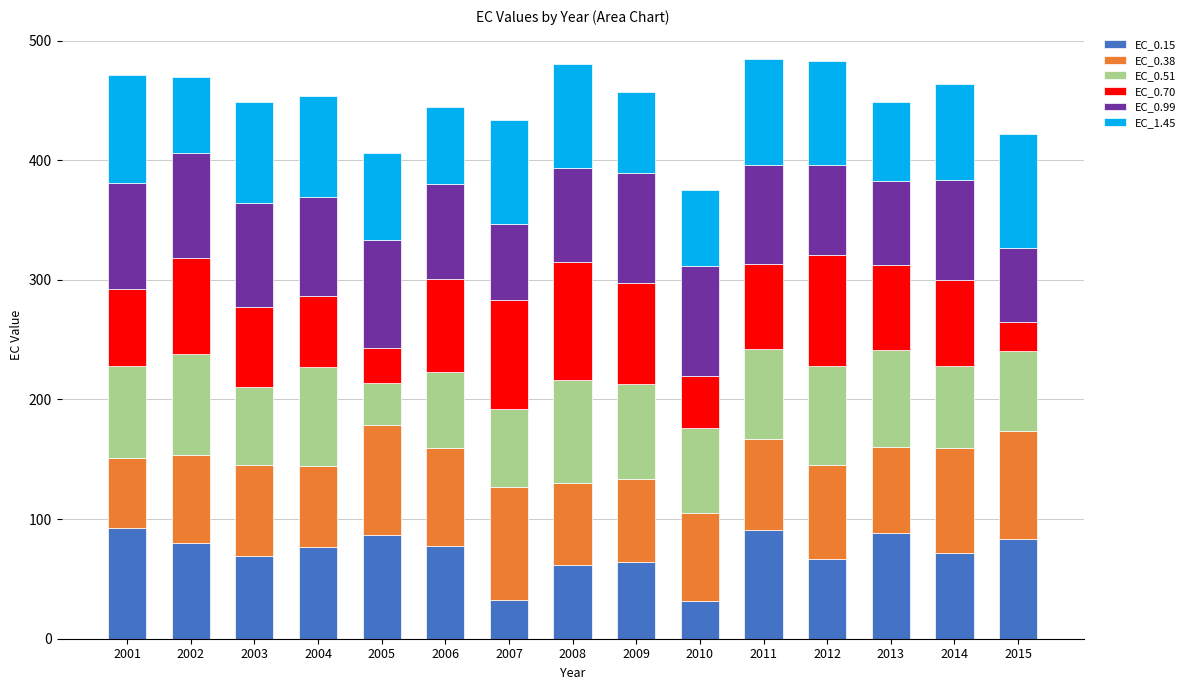

Count the number of data series in this chart.

6